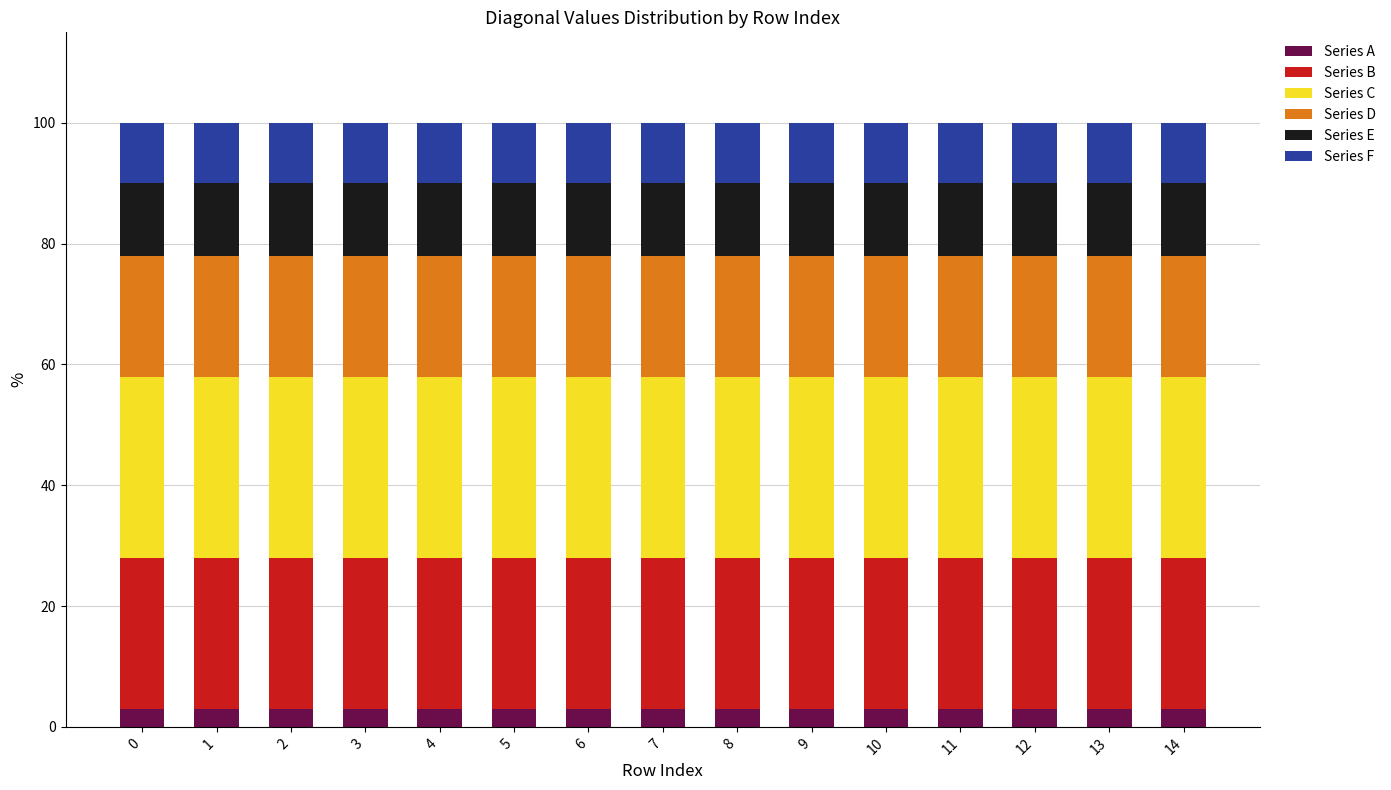

What is the total value across all series at 10?

100.0